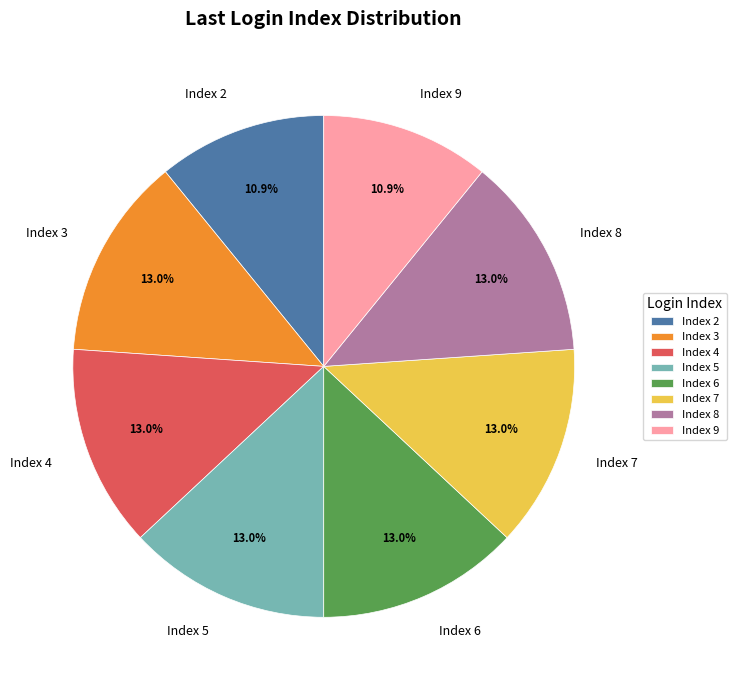

Is there any slice that represents more than half of the pie?

No